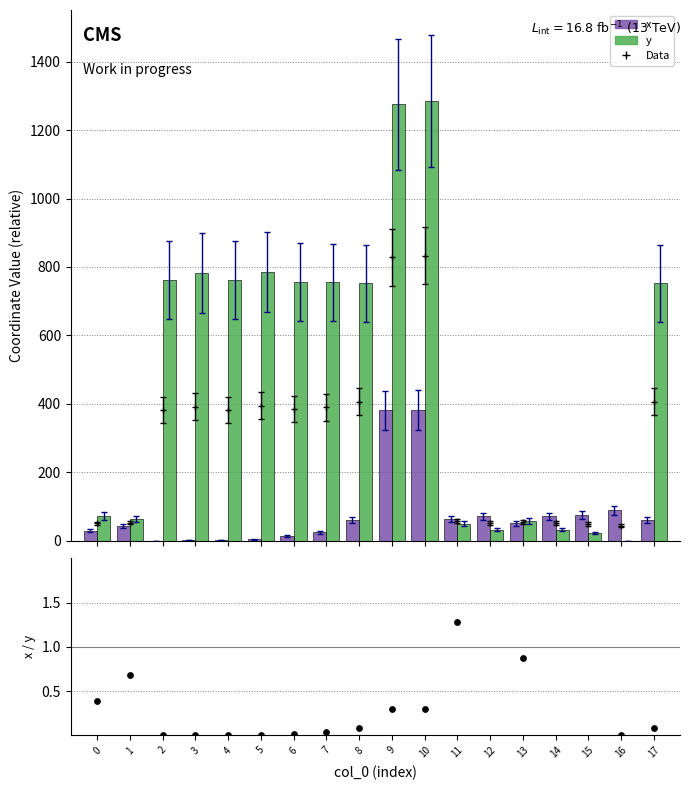

Is the value of x / y at 6 greater than the value of y at 1?

No